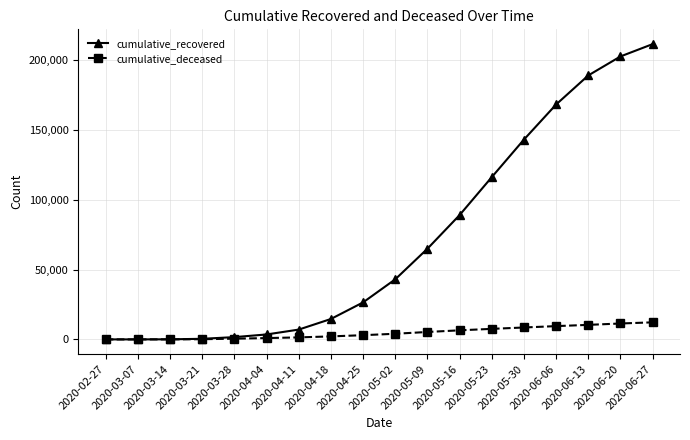

What is the average value of the cumulative_recovered series?

71204